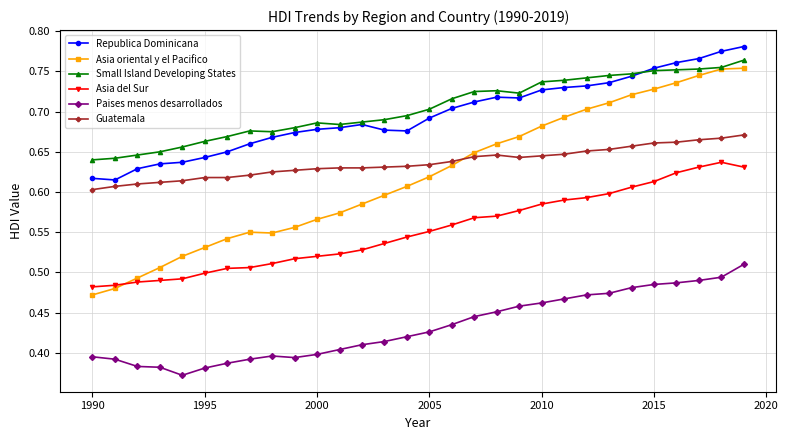

Count the Guatemala values in the range 0 to 1.

30